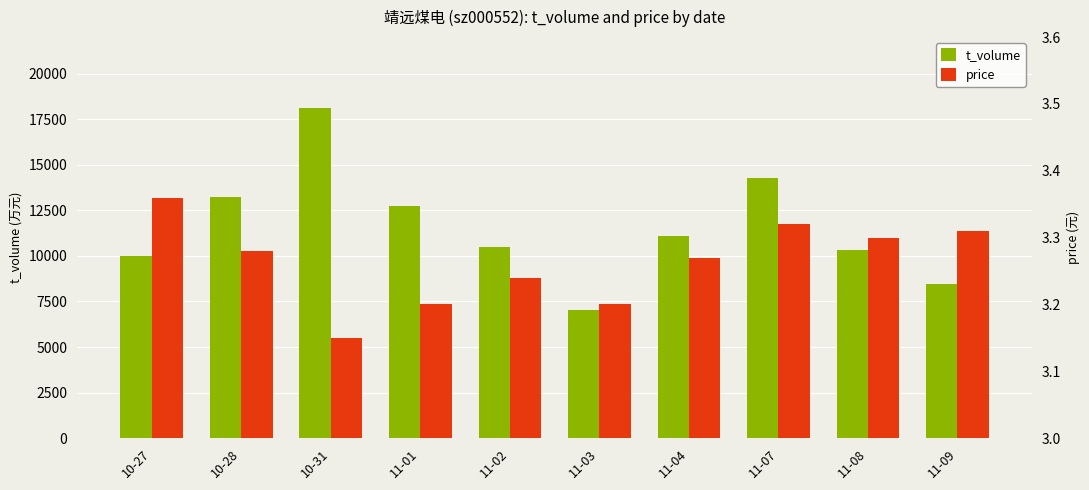

What is the value of the t_volume bar at the 1st from the left?

10004.0